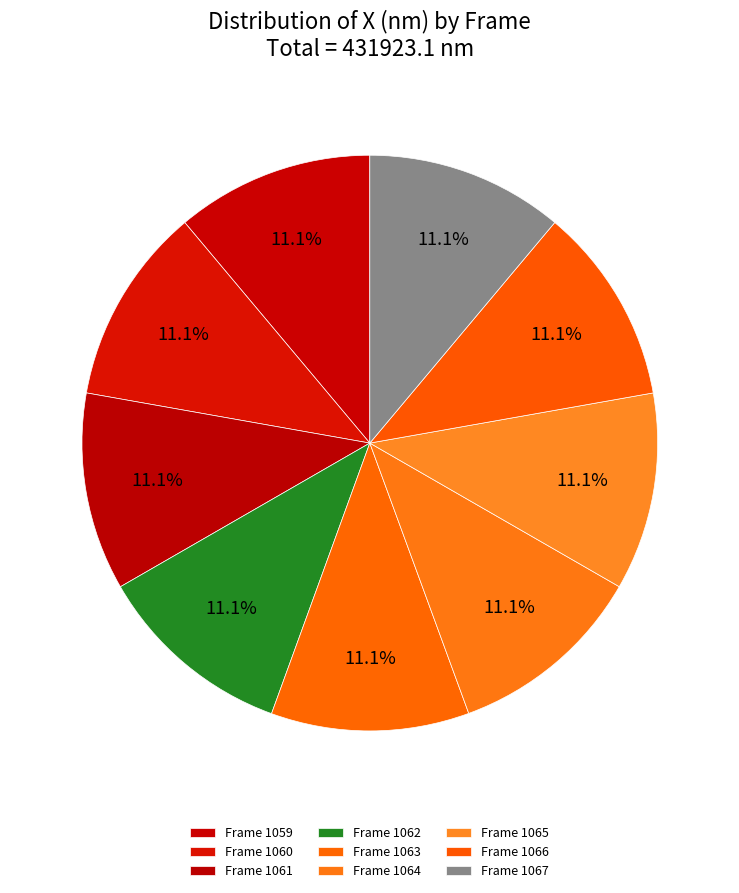

How much of the chart is everything except Frame 1059?

88.9%